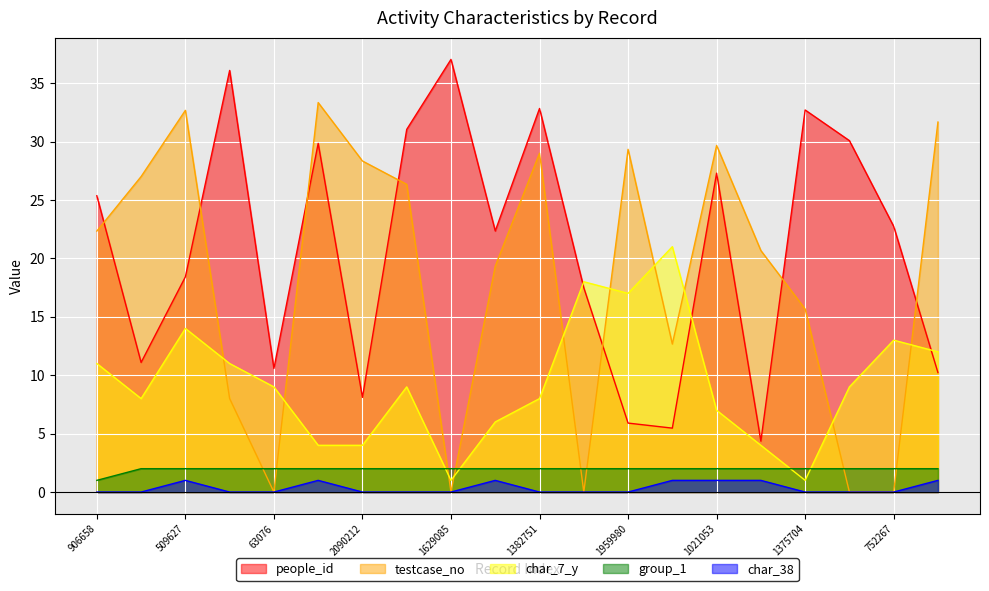

Between 63076 and 12801, which series saw the biggest shift?

testcase_no